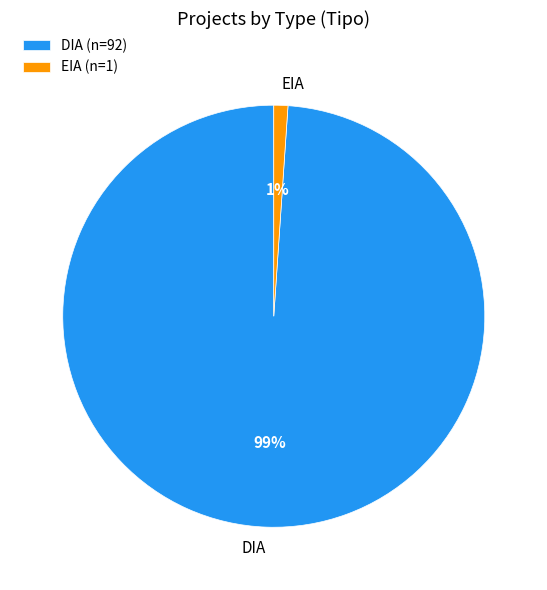

Is it true that DIA (n=92) is 93% of the pie?

False